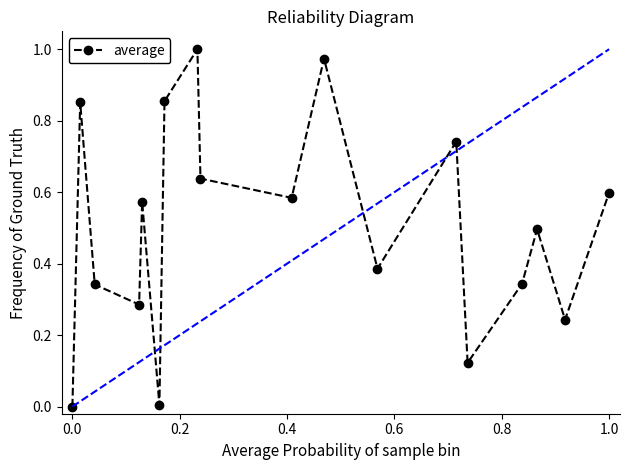

What is the average value?

0.5